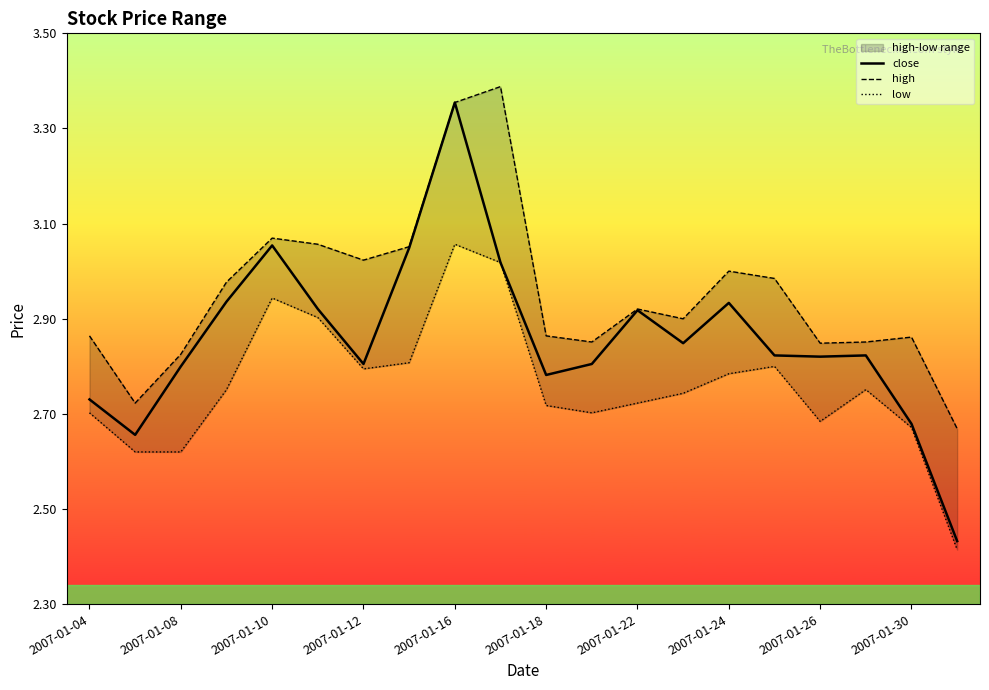

True or false: high and low cross at least once.

False